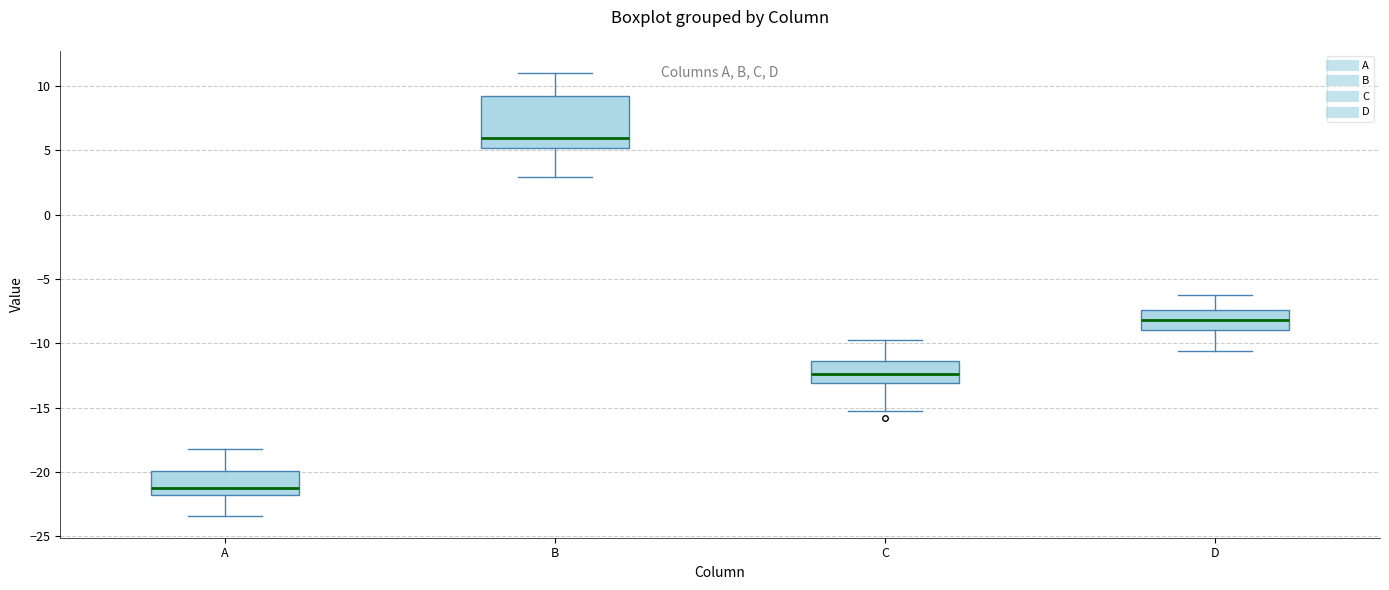

Where does the lower whisker of the box for B end on the y-axis? The values are not printed on the chart, so give them approximately, as read against the axis.

3.0